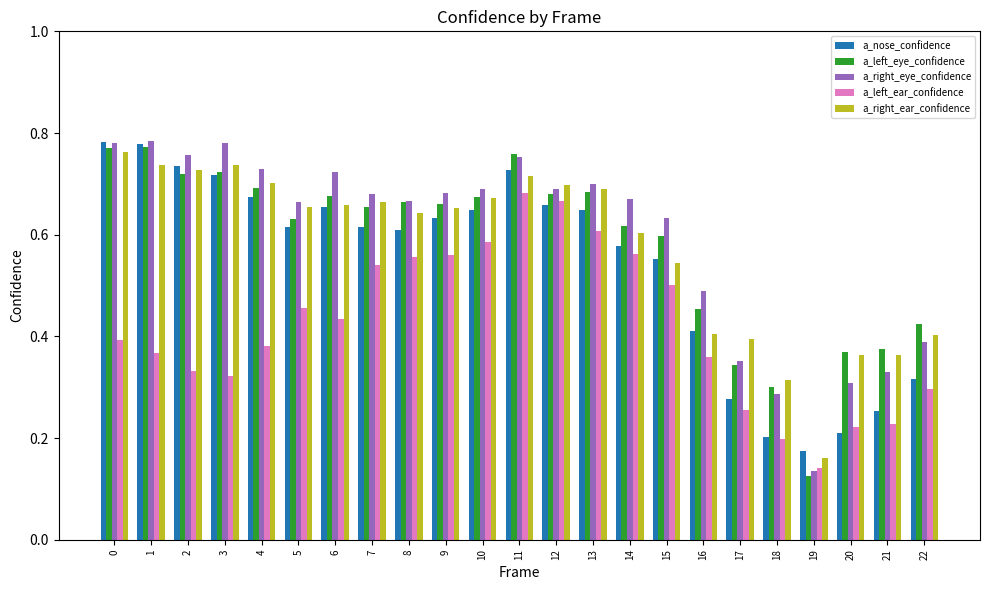

What is the total value across all series at 17?

1.6